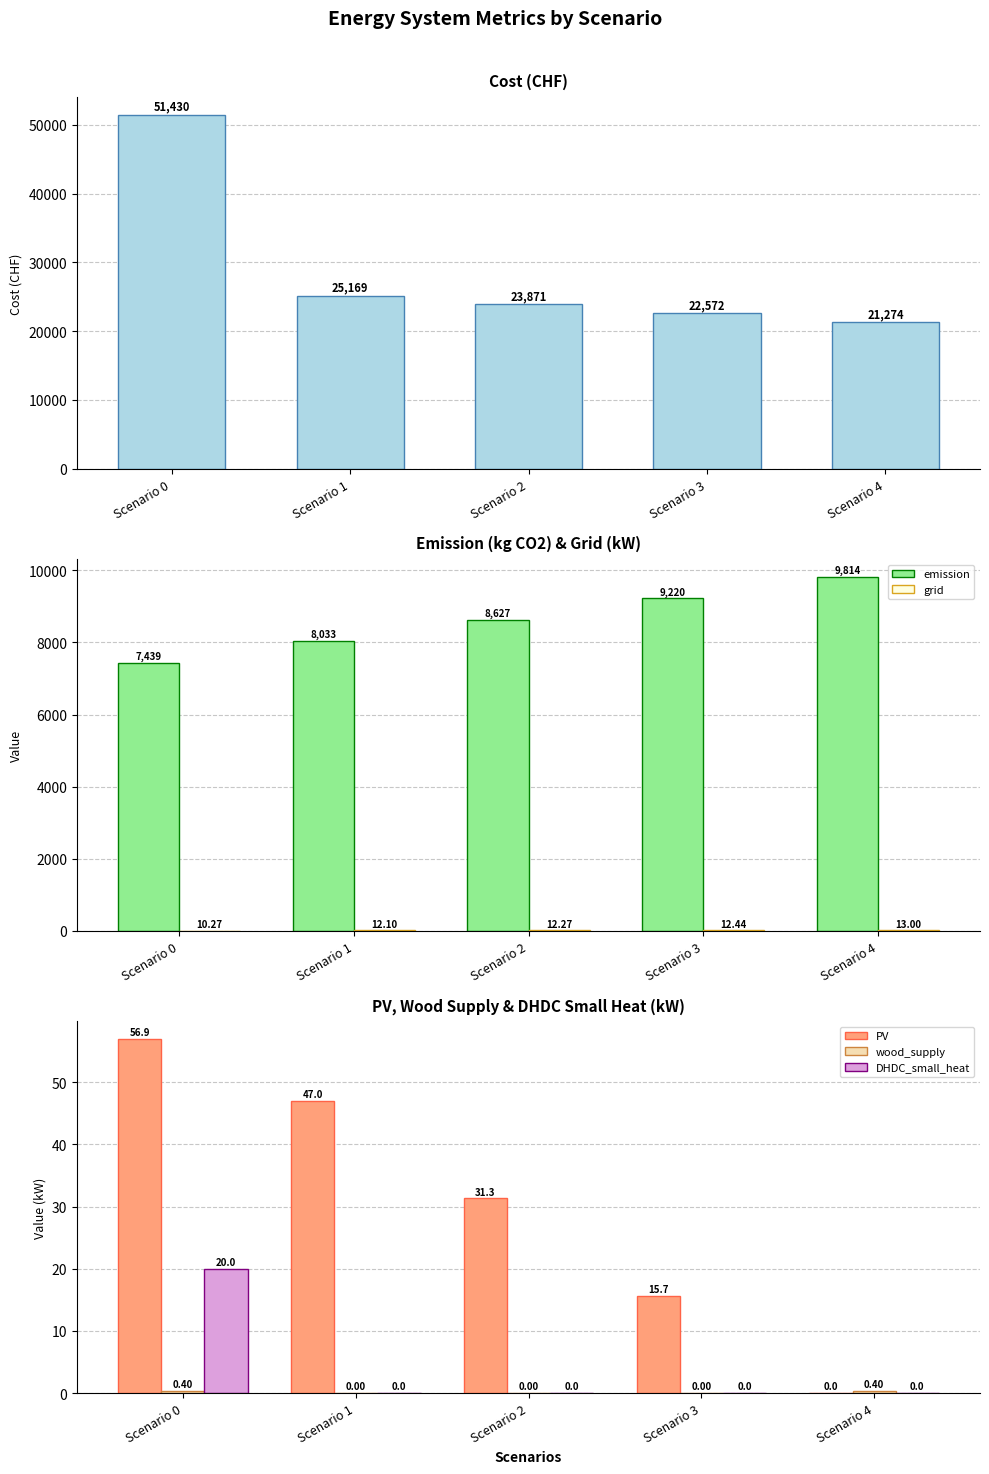

The value of cost at Scenario 4 is 8246.6. True or false?

False